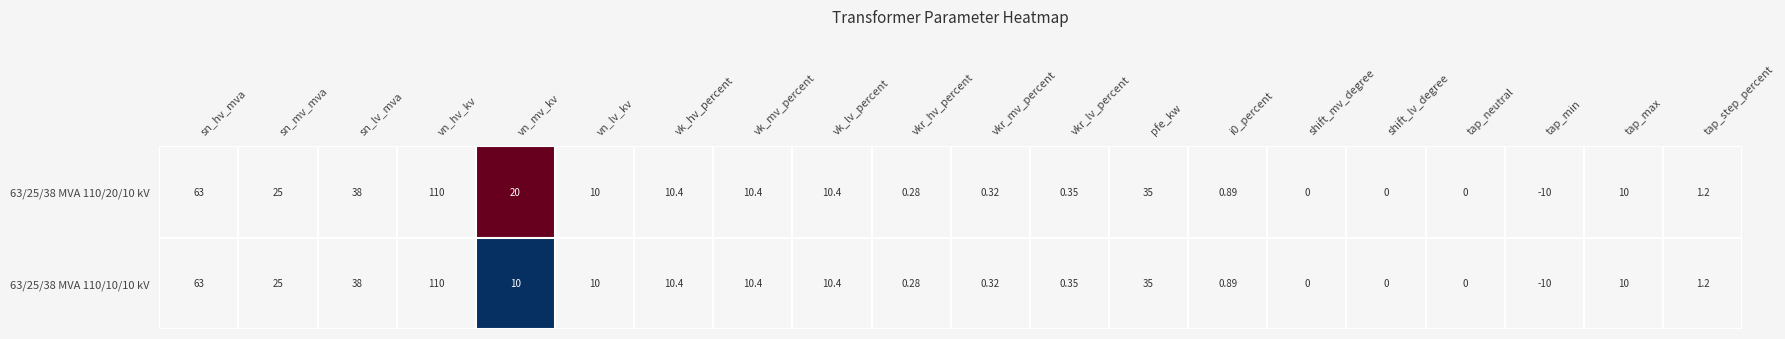

At which label is 63/25/38 MVA 110/10/10 kV closest to 50?

sn_lv_mva